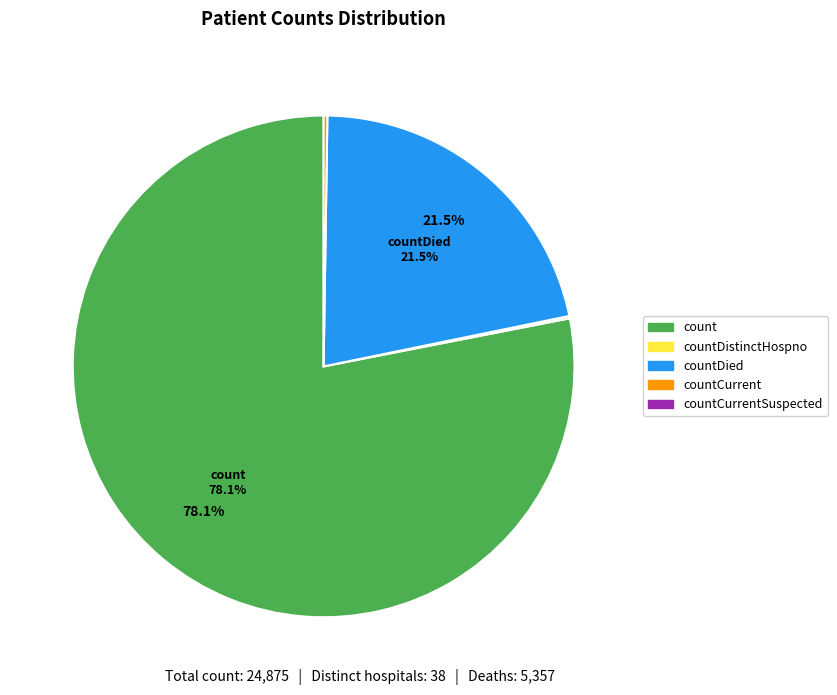

Does any single category account for the majority?

Yes